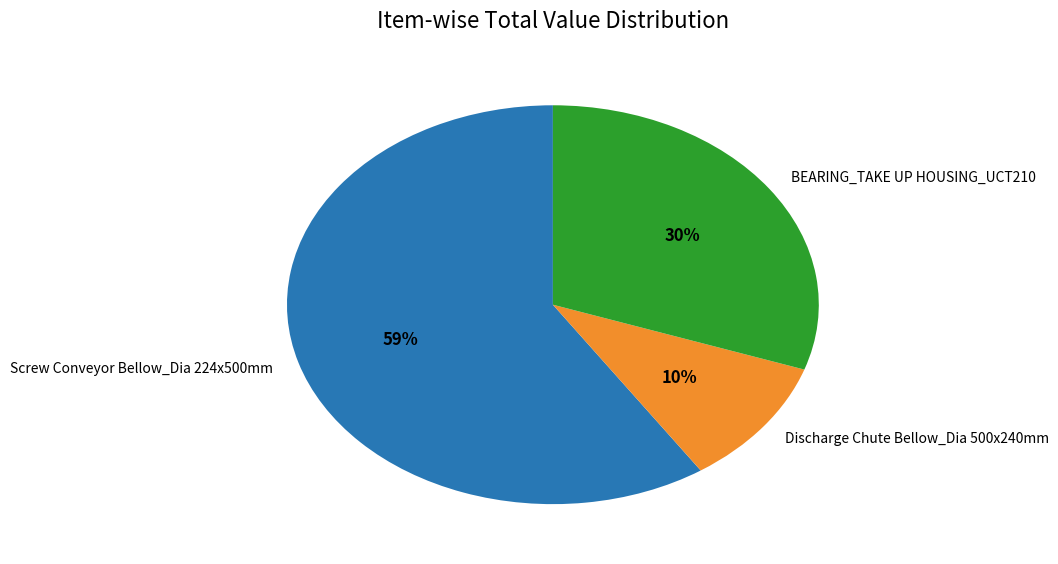

Is there any slice that represents more than half of the pie?

Yes